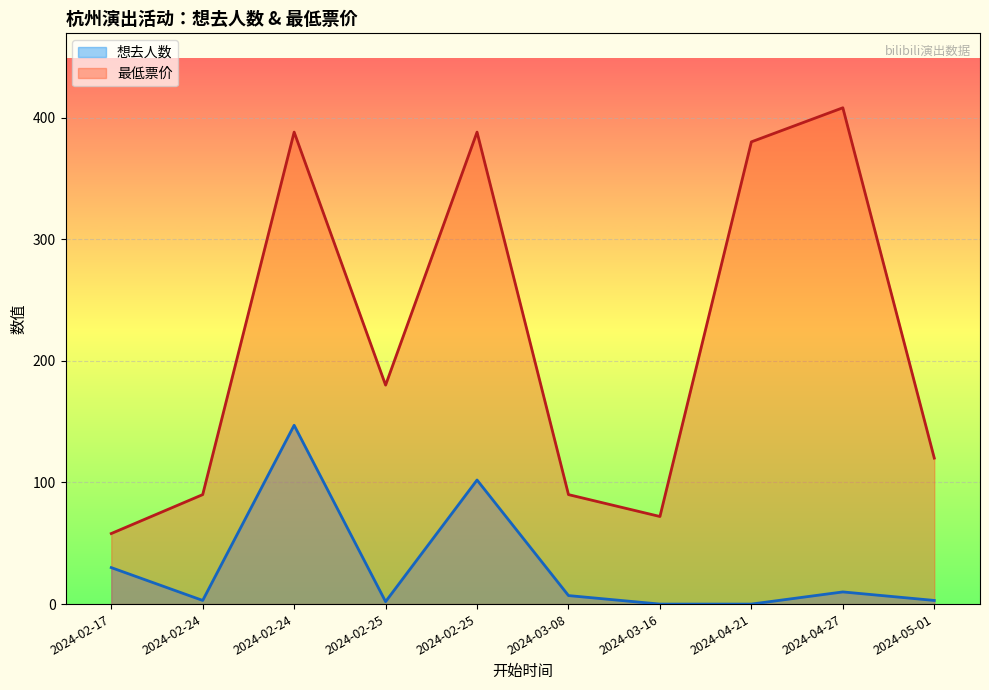

Is it true that 最低票价 equals 33 at 2024-02-24?

False